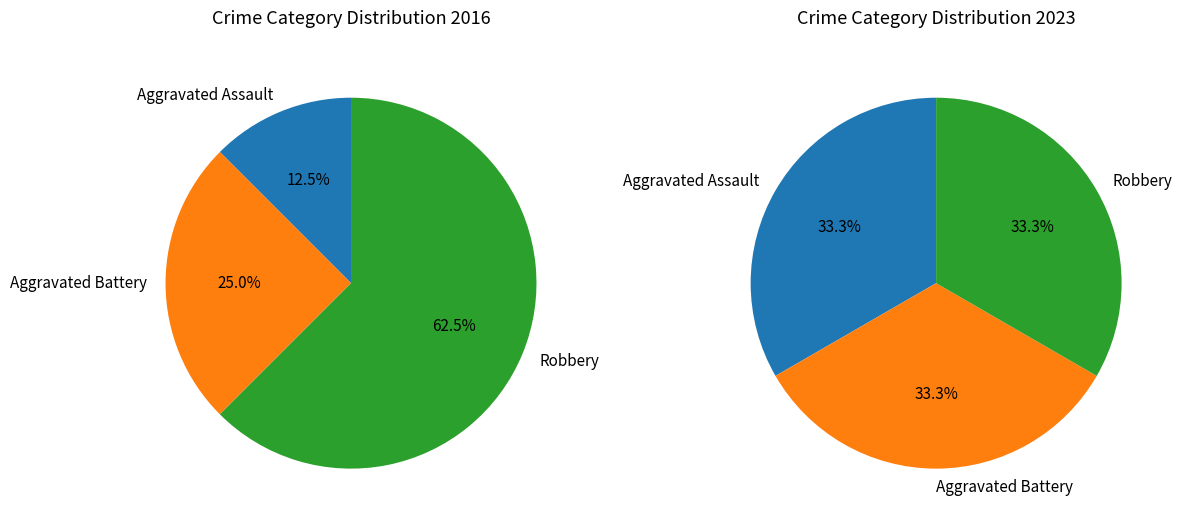

Does Robbery account for over 50% of the chart?

Yes